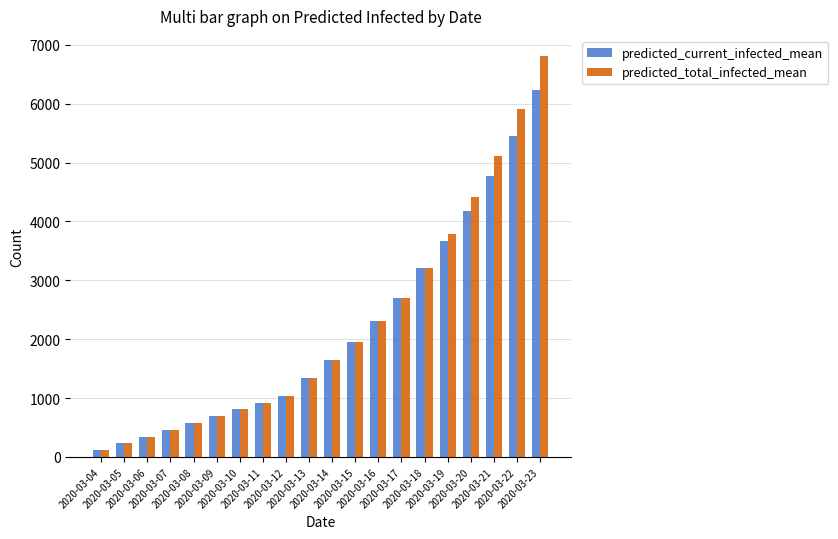

Reading left to right, what are all the values shown in this chart?

predicted_current_infected_mean: 2020-03-04=115	2020-03-05=231	2020-03-06=346	2020-03-07=462	2020-03-08=577	2020-03-09=692	2020-03-10=808	2020-03-11=923	2020-03-12=1039	2020-03-13=1341	2020-03-14=1643	2020-03-15=1958	2020-03-16=2302	2020-03-17=2707	2020-03-18=3206	2020-03-19=3663	2020-03-20=4182	2020-03-21=4773	2020-03-22=5450	2020-03-23=6235
predicted_total_infected_mean: 2020-03-04=115	2020-03-05=231	2020-03-06=346	2020-03-07=462	2020-03-08=577	2020-03-09=692	2020-03-10=808	2020-03-11=923	2020-03-12=1039	2020-03-13=1341	2020-03-14=1643	2020-03-15=1958	2020-03-16=2302	2020-03-17=2707	2020-03-18=3206	2020-03-19=3779	2020-03-20=4413	2020-03-21=5119	2020-03-22=5912	2020-03-23=6812